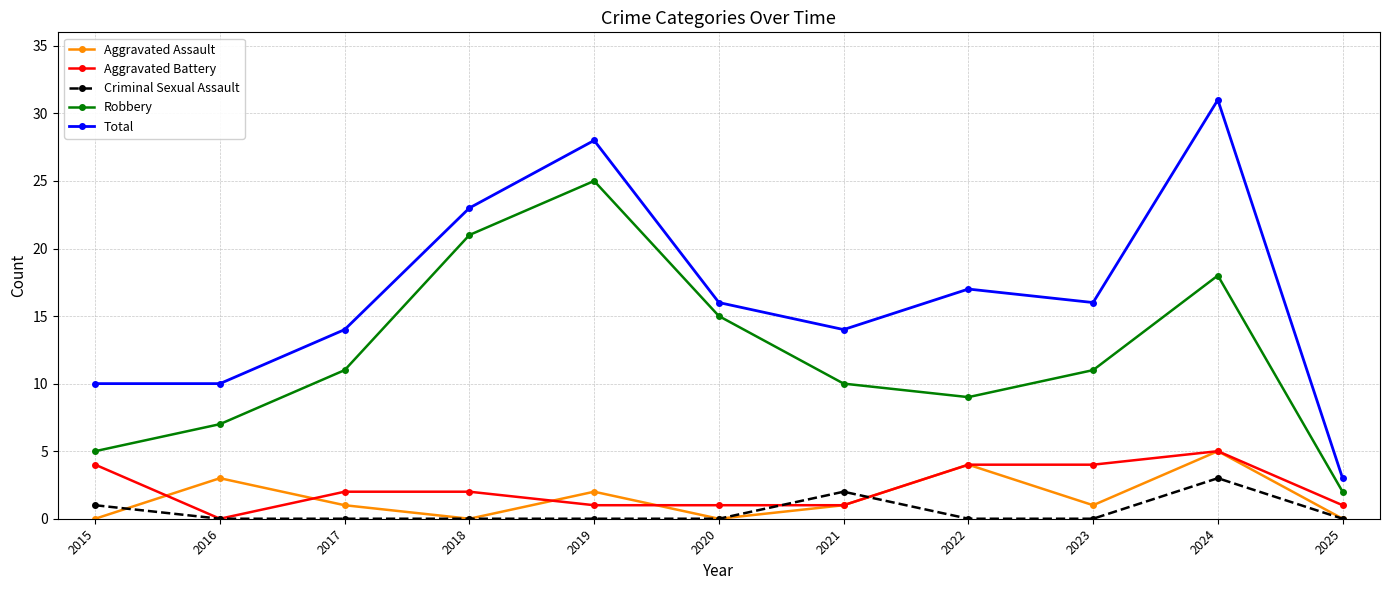

How many series are shown in this chart?

5